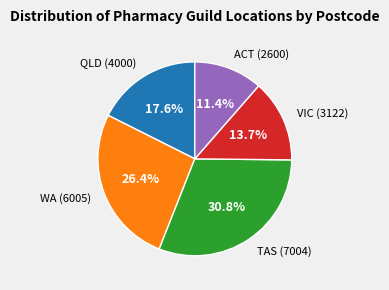

Count the number of slices in the pie.

5